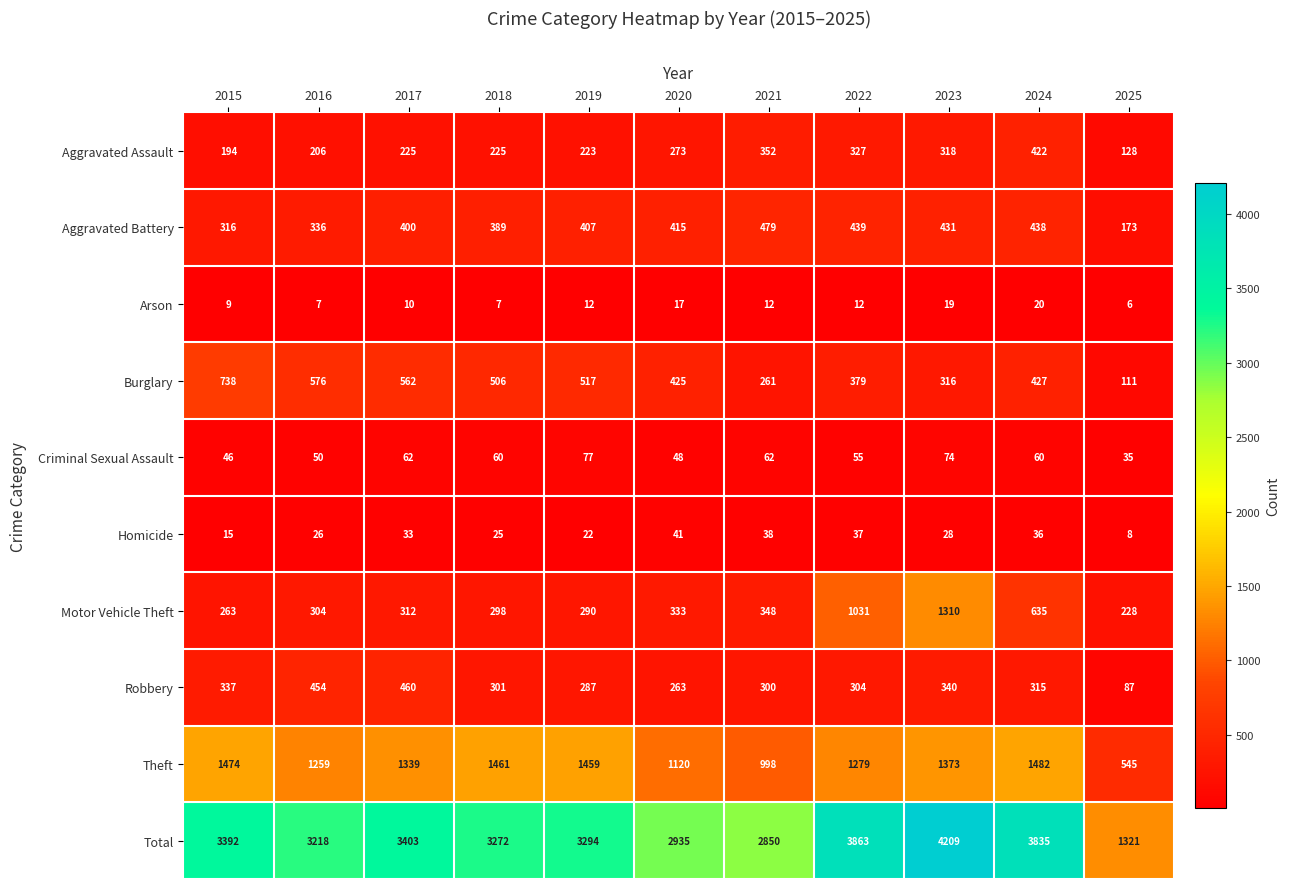

Which series changed the most between 2017 and 2024?

Total